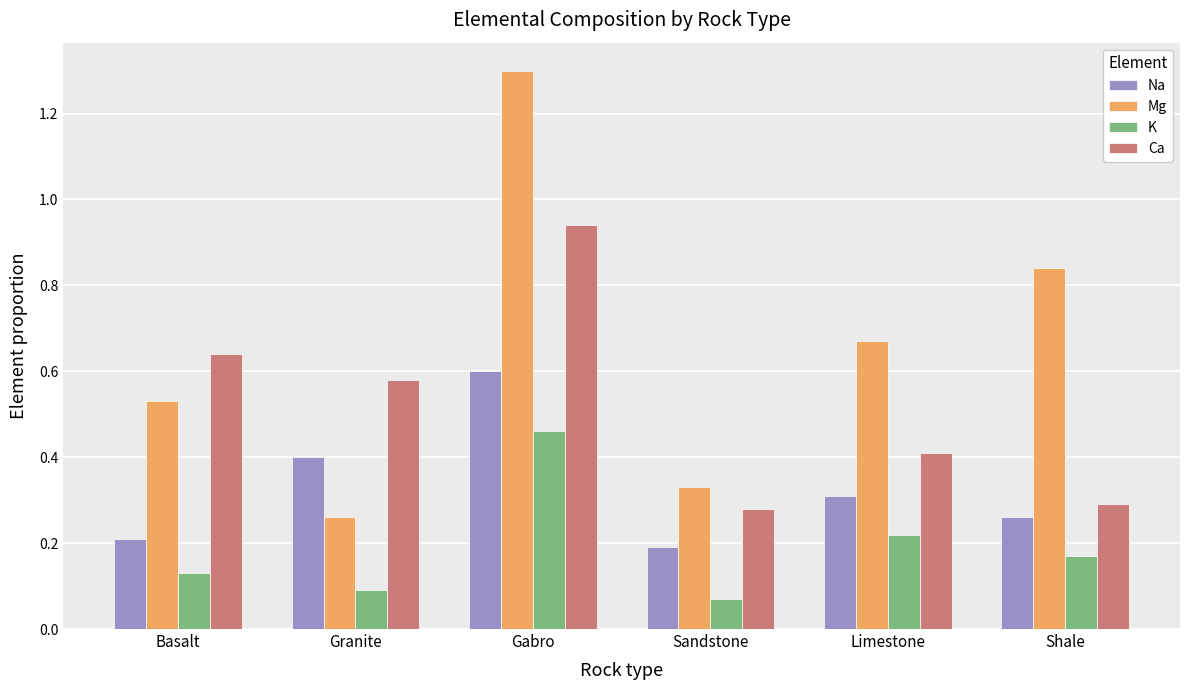

What is the difference between the maximum and minimum values in the Na series?

0.4